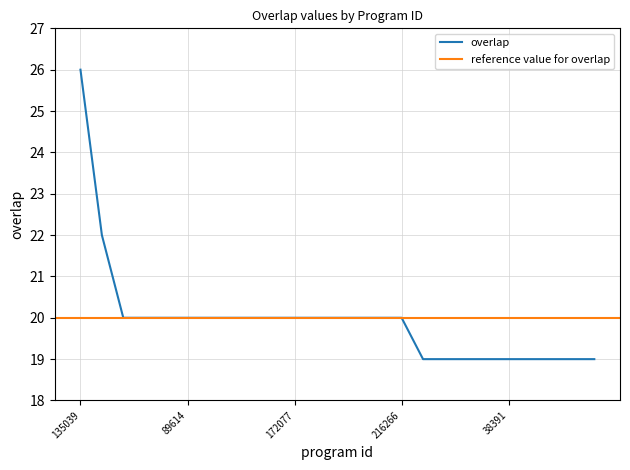

What is the value of the 21st point from the left?

19